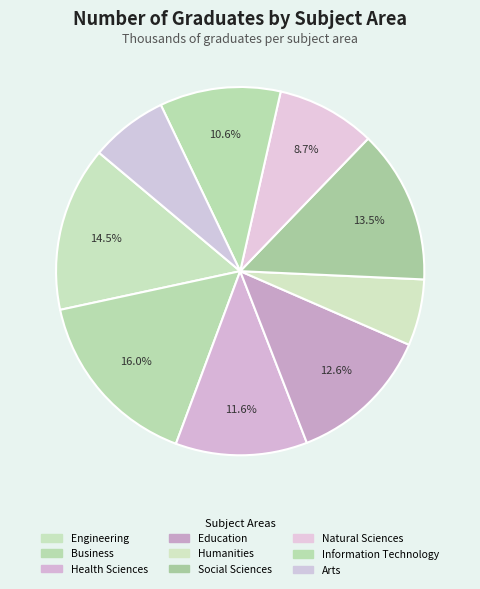

Is there a majority slice in this chart?

No